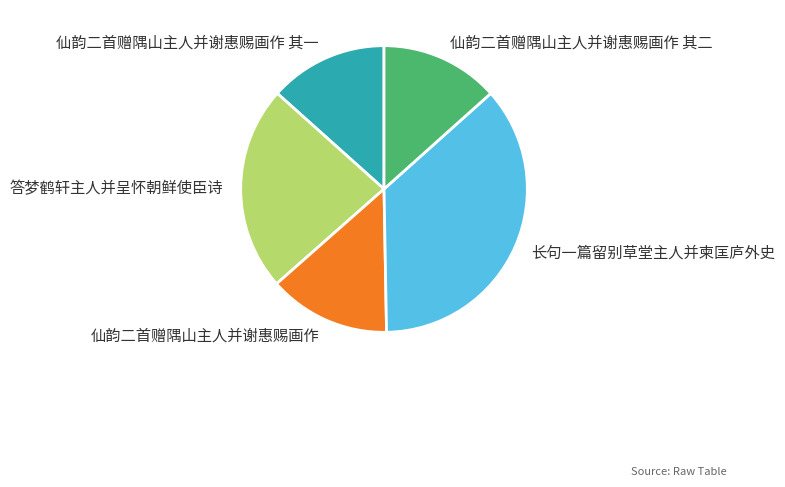

Is there any slice that represents more than half of the pie?

No